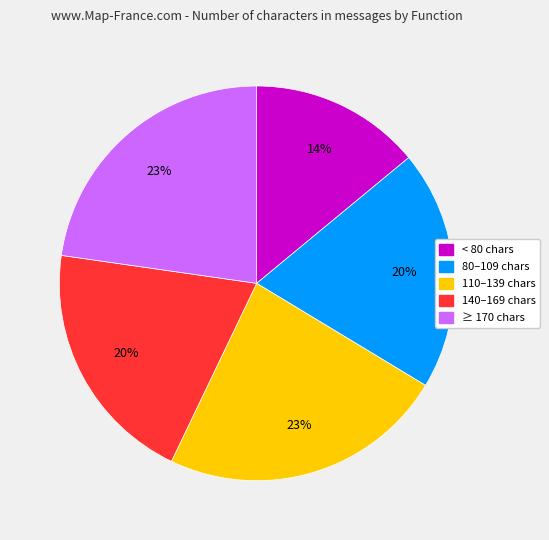

To the nearest percent, what is the average slice percentage?

20%